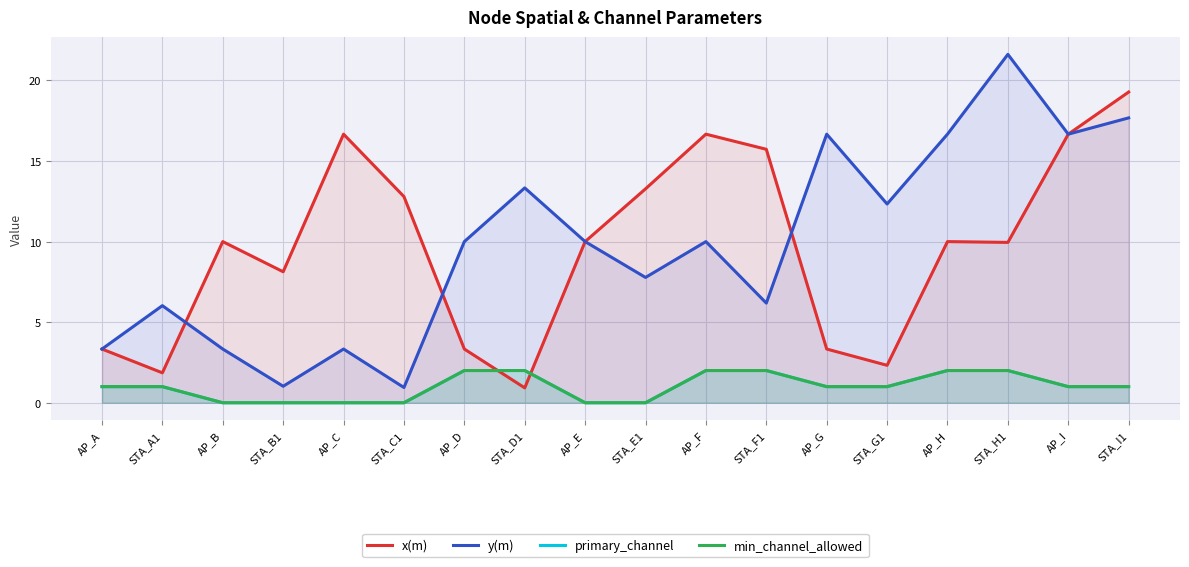

In x(m), how many points are lower than both neighbors (excluding endpoints)?

5